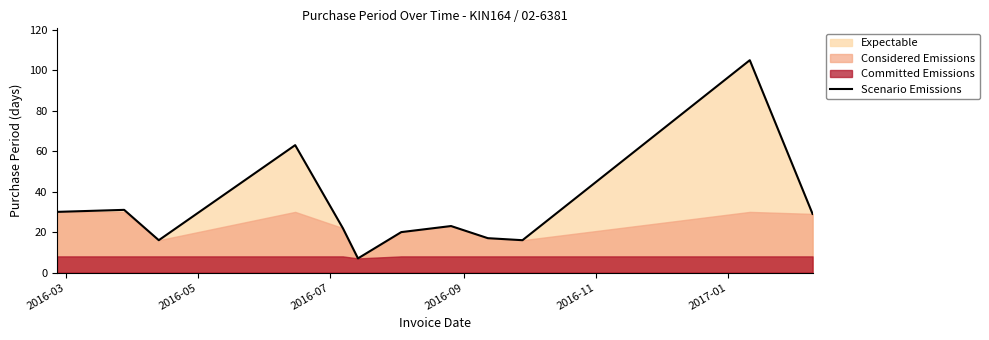

What is the highest value of the Scenario Emissions series?

105